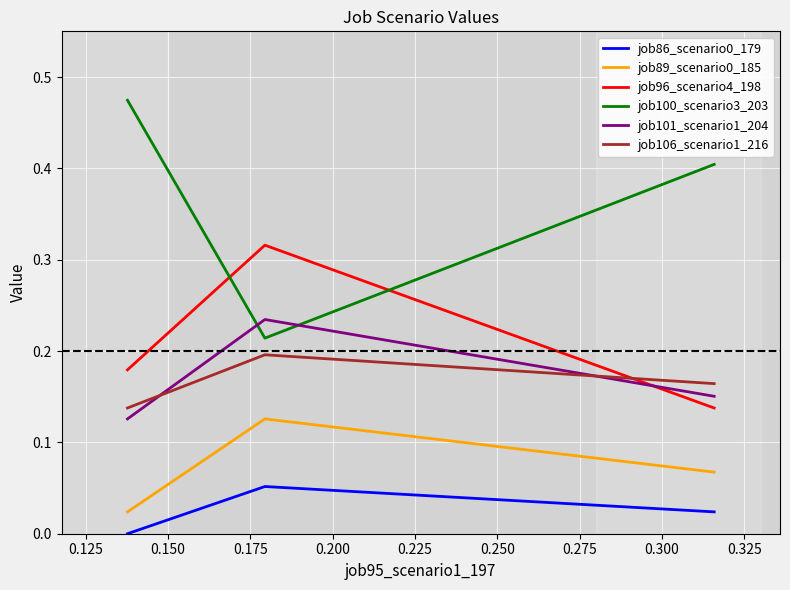

How many job100_scenario3_203 values are between 0 and 1?

3